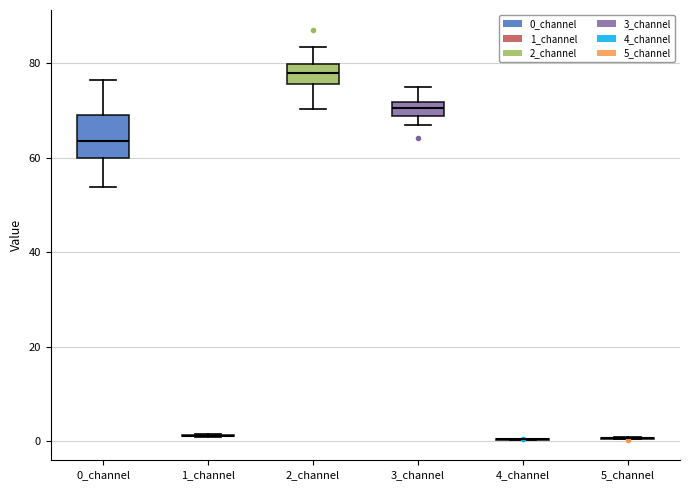

Where does the upper whisker of the box for 3_channel end on the y-axis? The values are not printed on the chart, so give them approximately, as read against the axis.

74